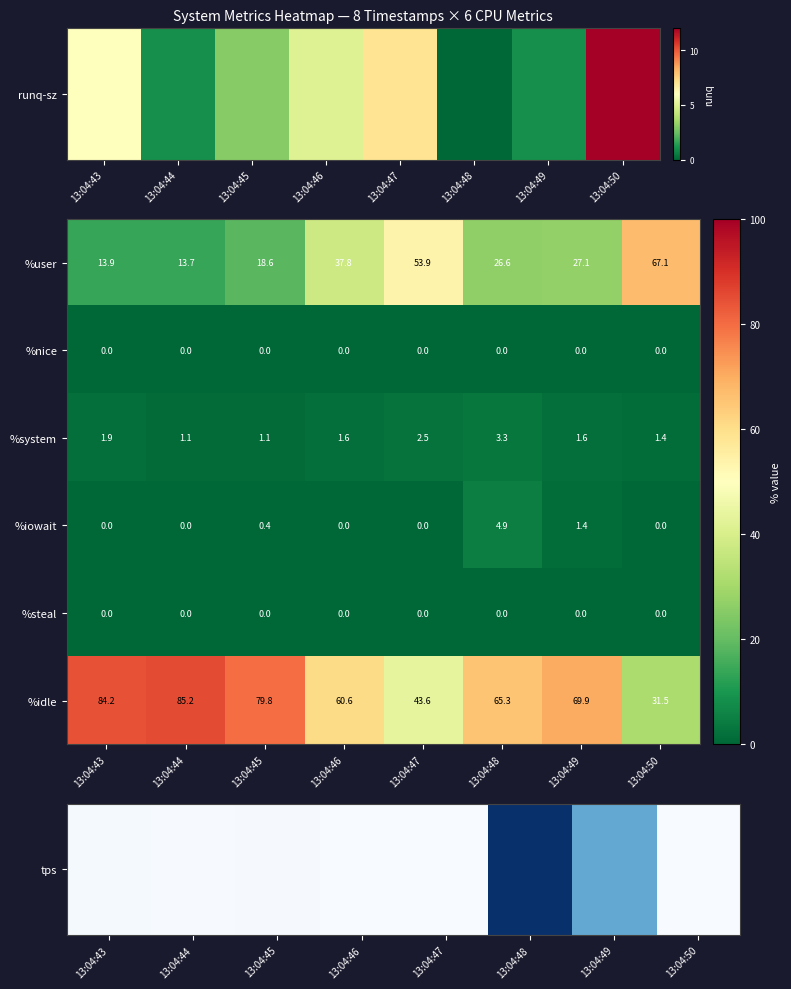

What is the greatest value displayed?

85.2